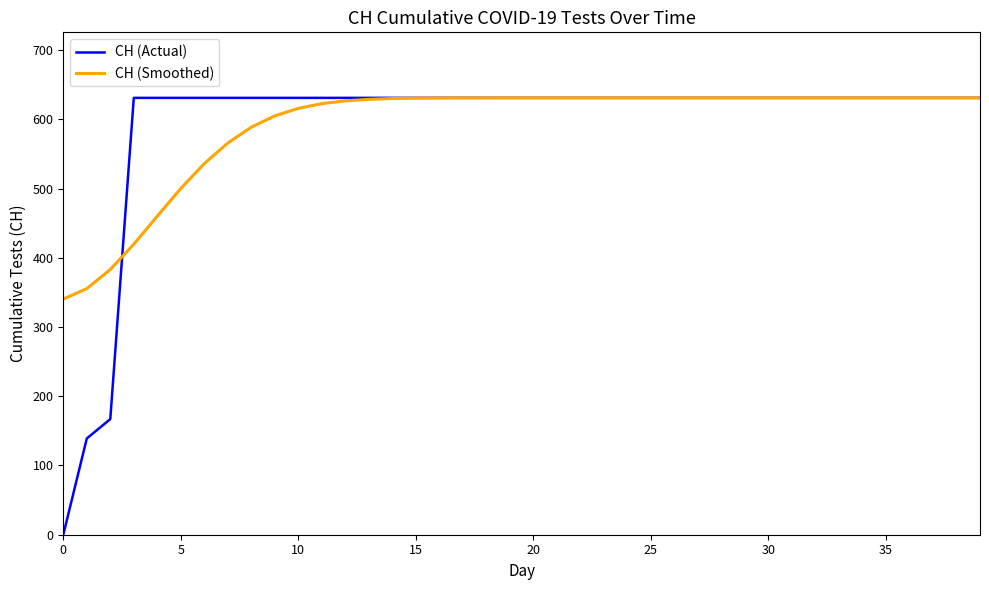

Which series has the widest spread of values?

CH (Actual)